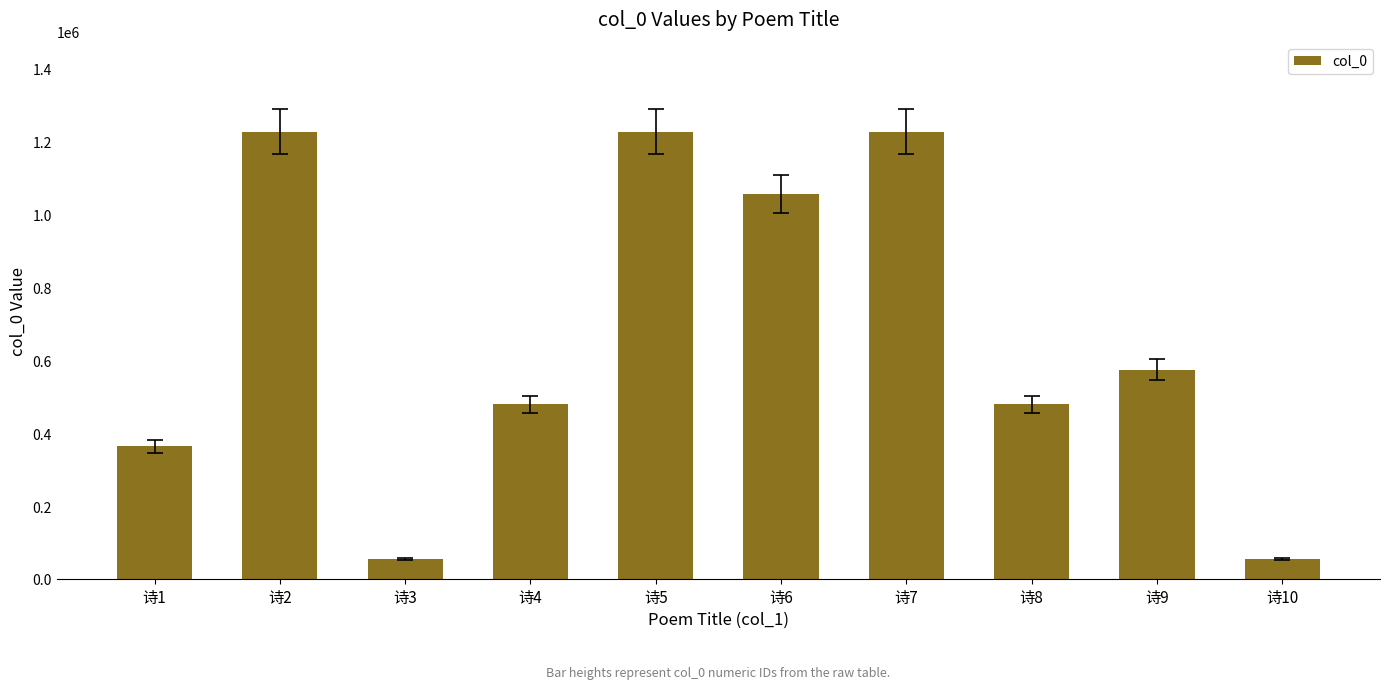

Where does the data first go above 574981?

诗2